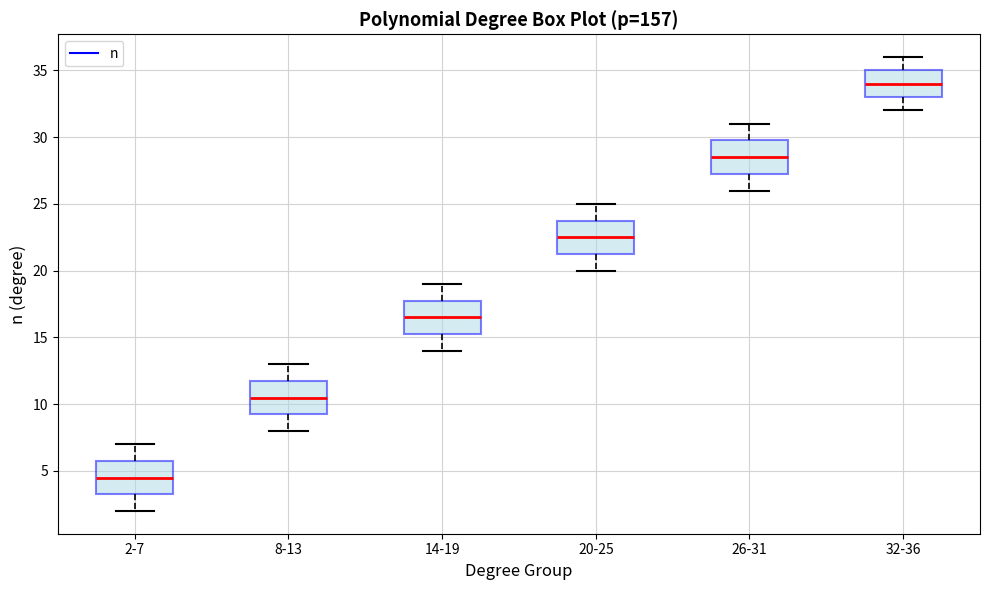

Which box's median line is the lowest?

2-7